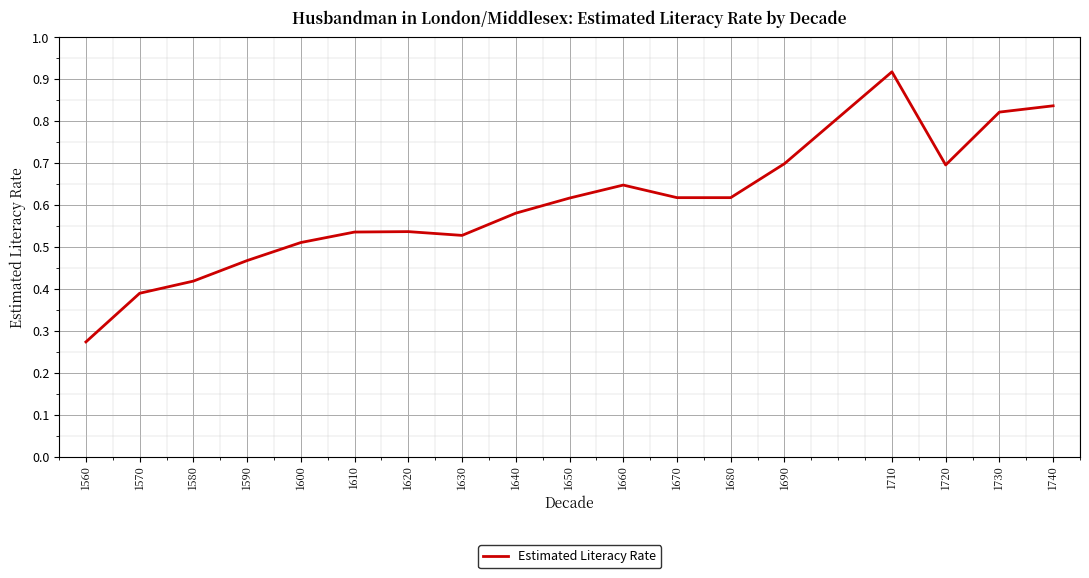

True or false: the data has more than 0 interior local peaks.

True